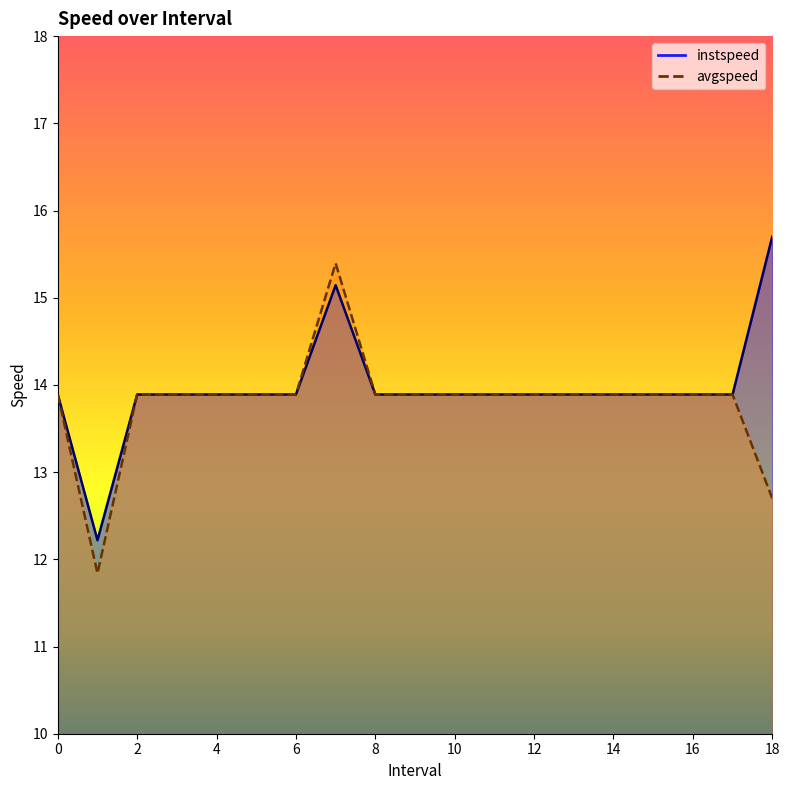

Which series has the largest range (max minus min)?

avgspeed